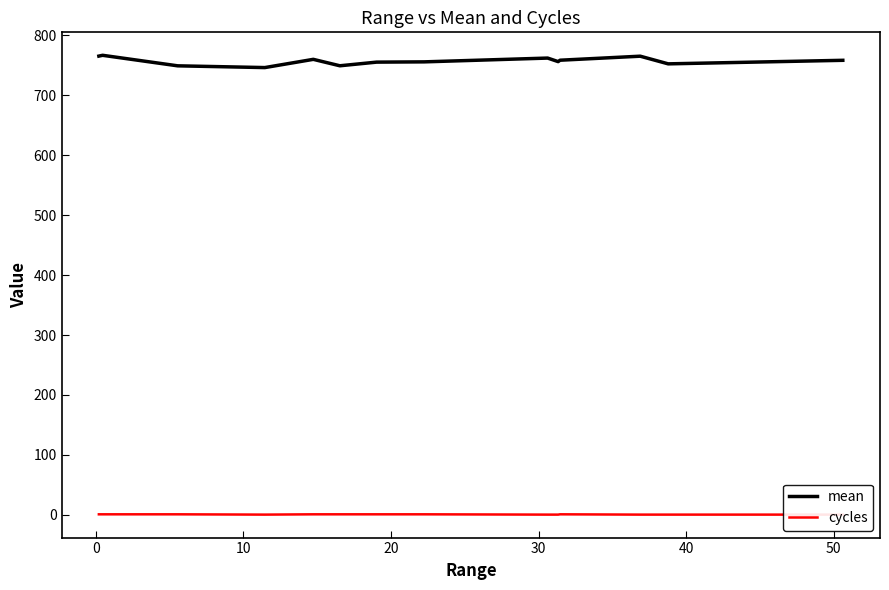

How many series are shown in this chart?

2